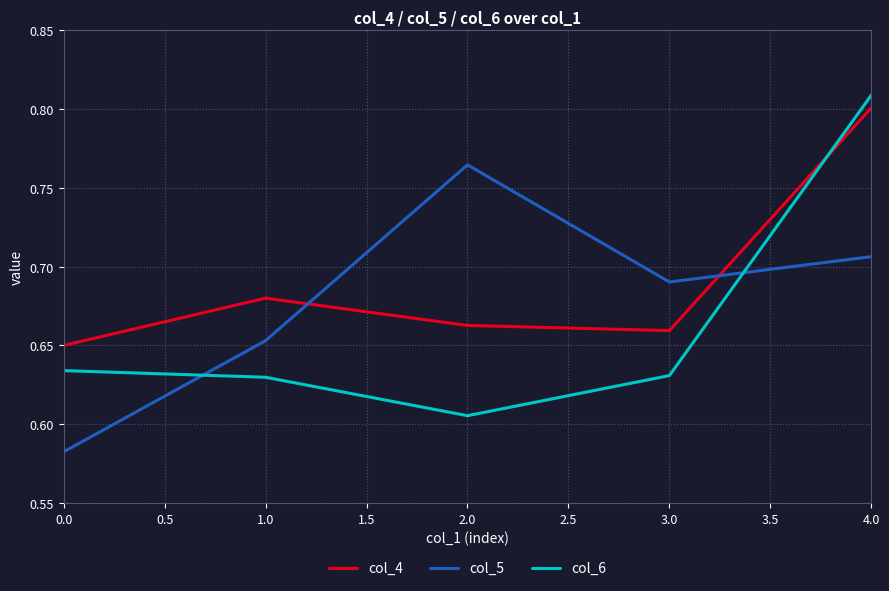

Which series has the largest total across all categories?

col_4